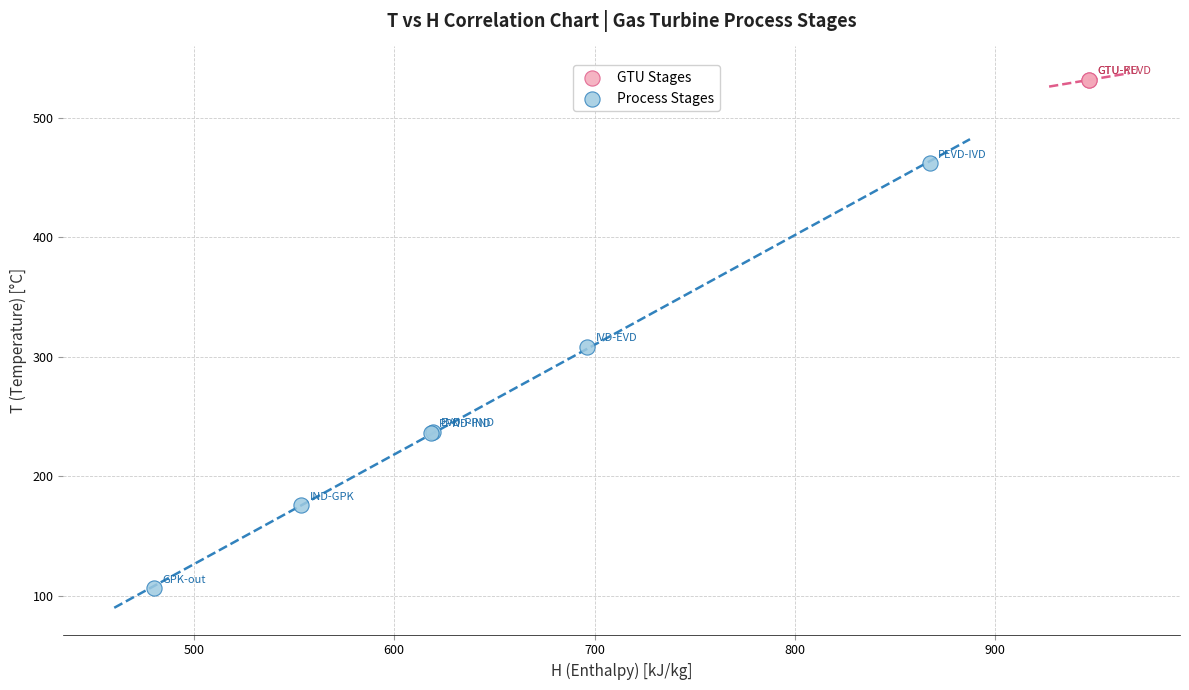

What are all the series names shown in the legend?

GTU Stages, Process Stages